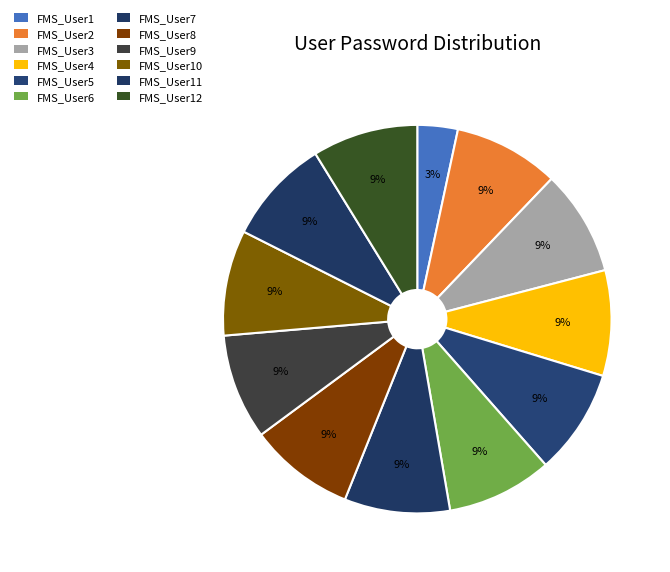

Count the number of slices in the pie.

12